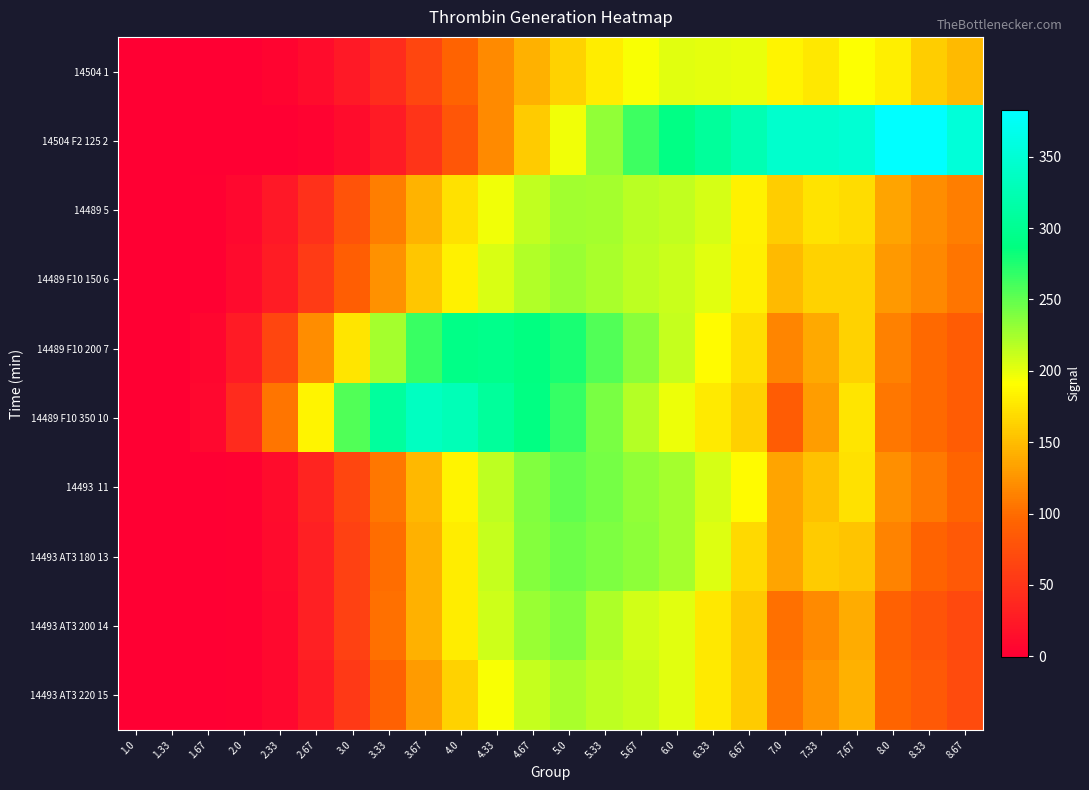

Between 4.33 and 5.33, which is larger?

5.33